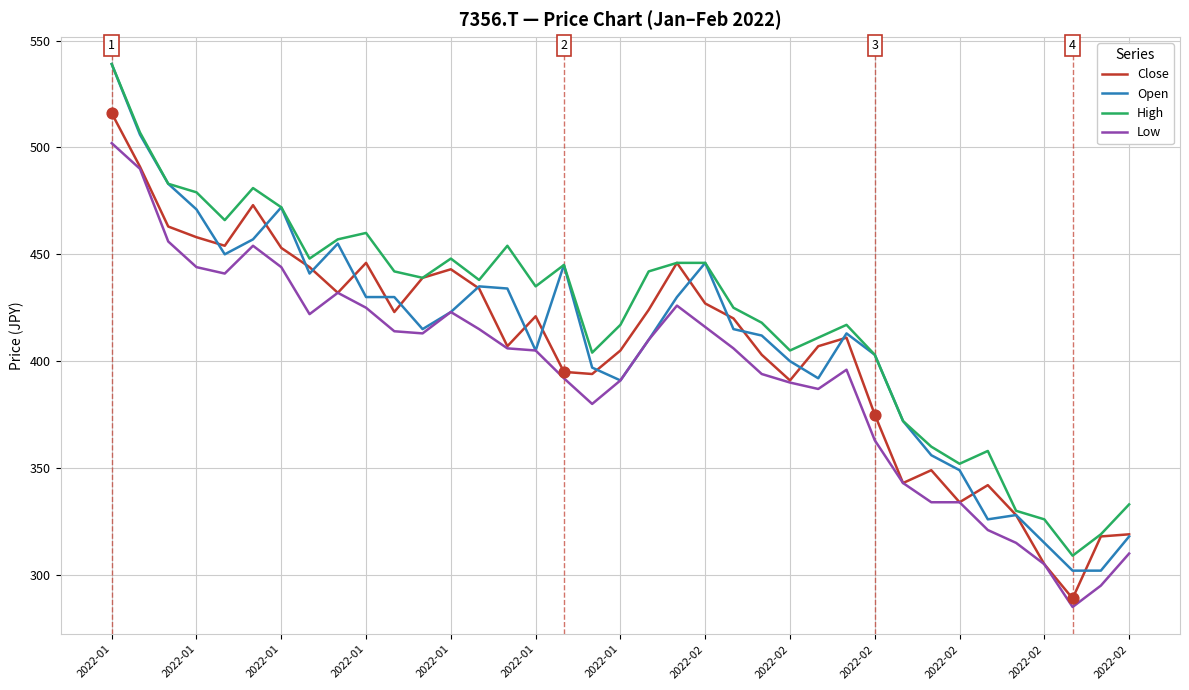

What are all the series names shown in the legend?

Close, Open, High, Low